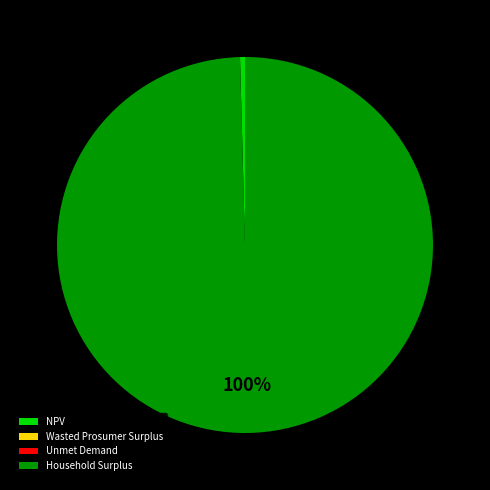

Which category has the biggest portion of the pie?

Household Surplus